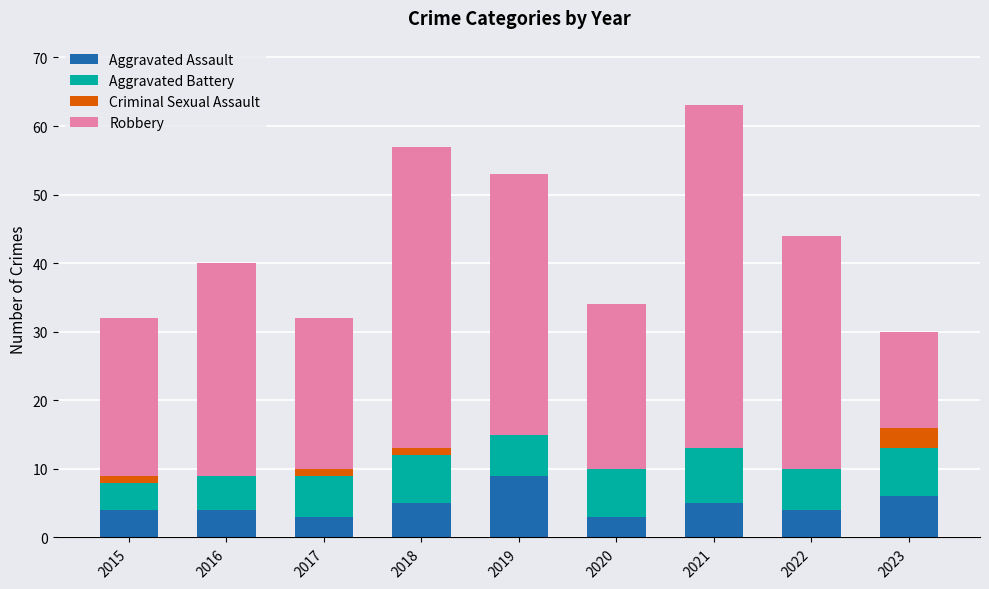

Are the bars horizontal?

No